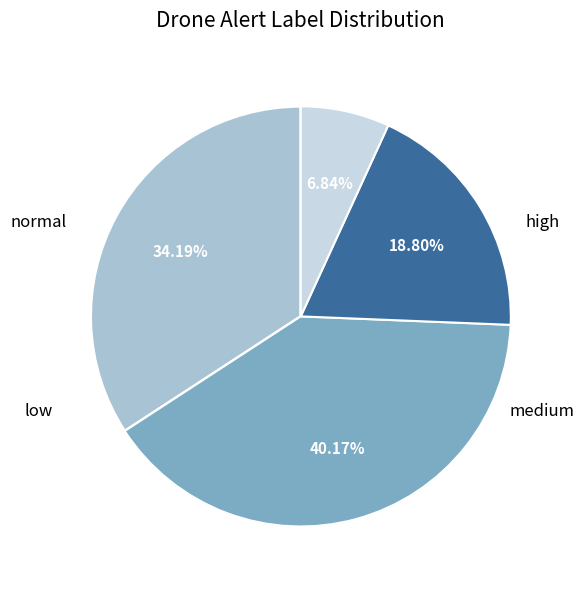

Is there any slice that represents more than half of the pie?

No